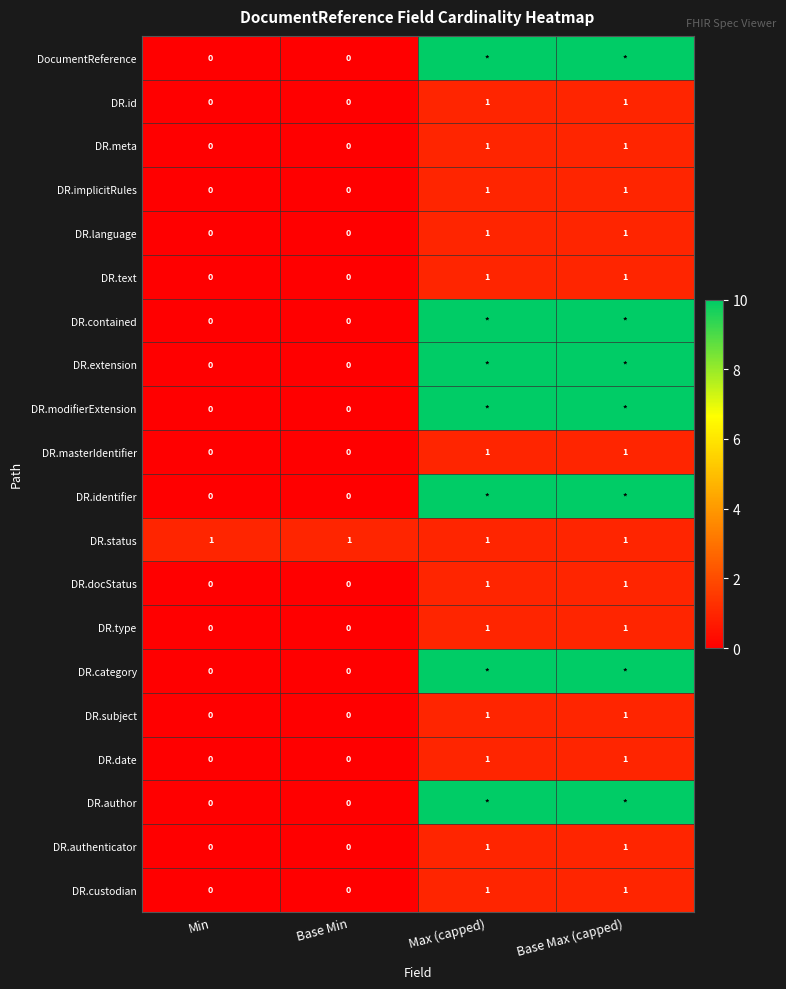

The value of DR.subject at Base Min is 0. True or false?

True